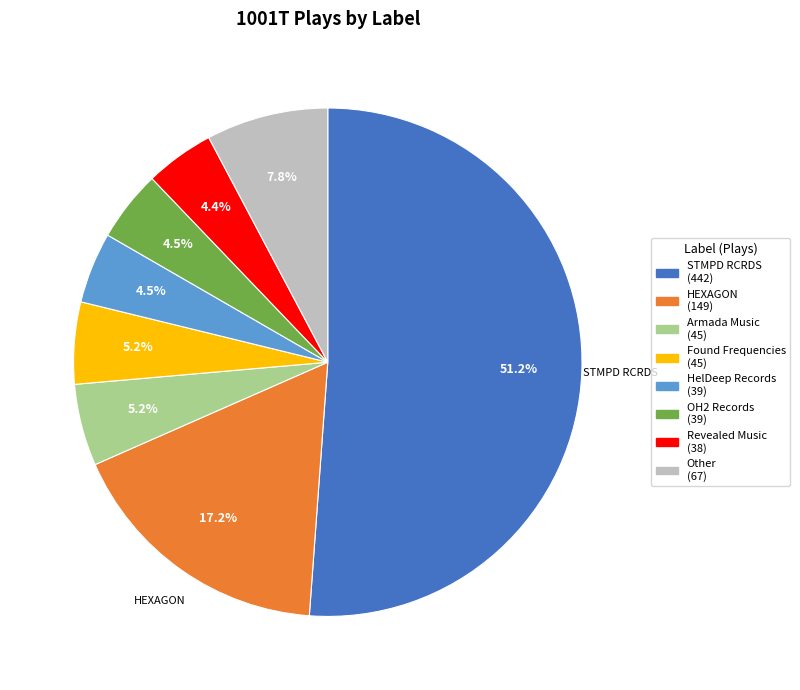

Is there a majority slice in this chart?

Yes